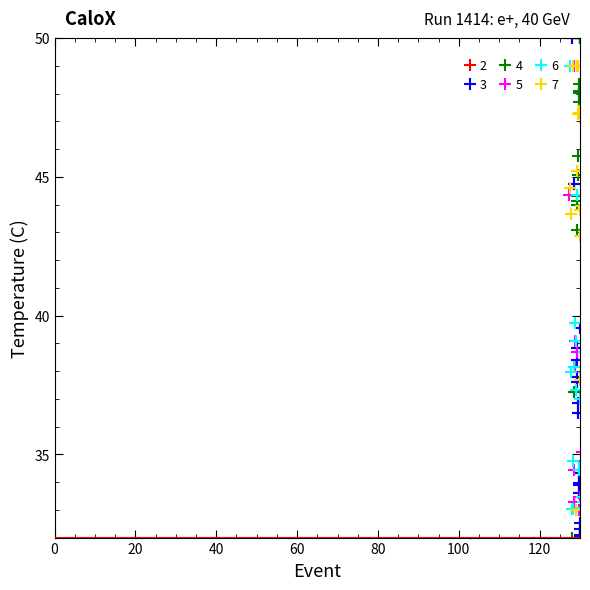

Between 16 and 12, which is larger?

16